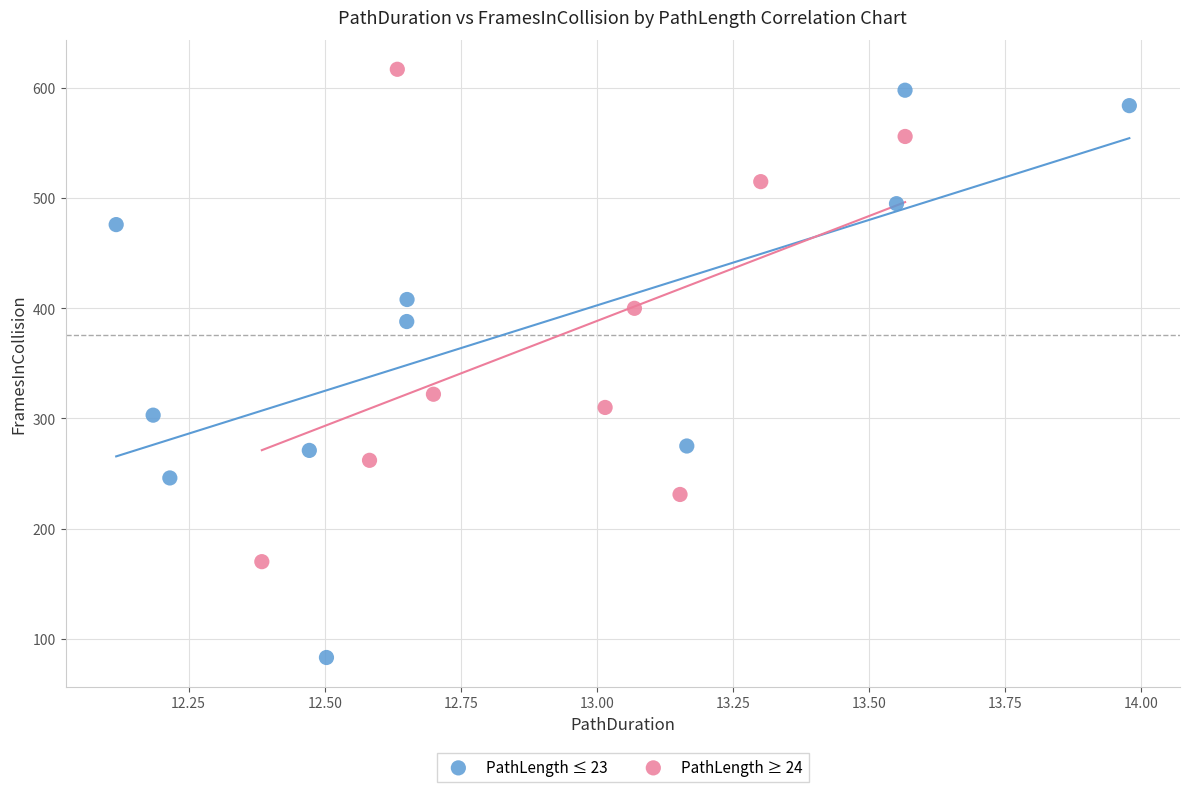

What are all the series names shown in the legend?

PathLength ≤ 23, PathLength ≥ 24